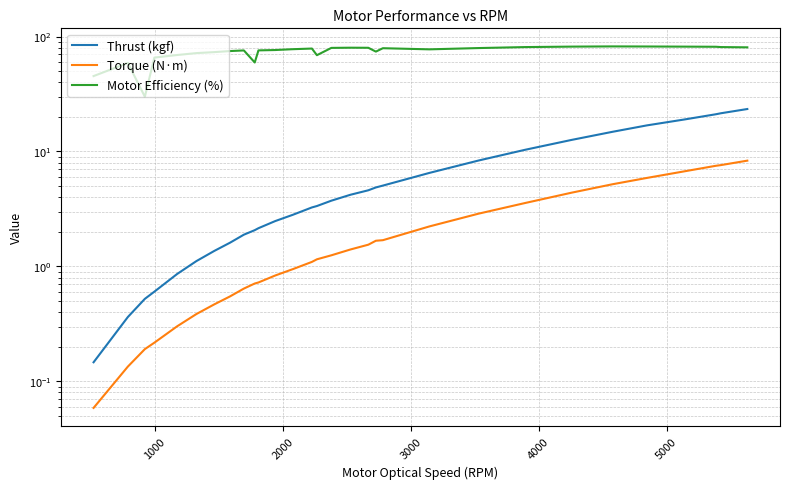

What is the greatest value displayed?

82.1